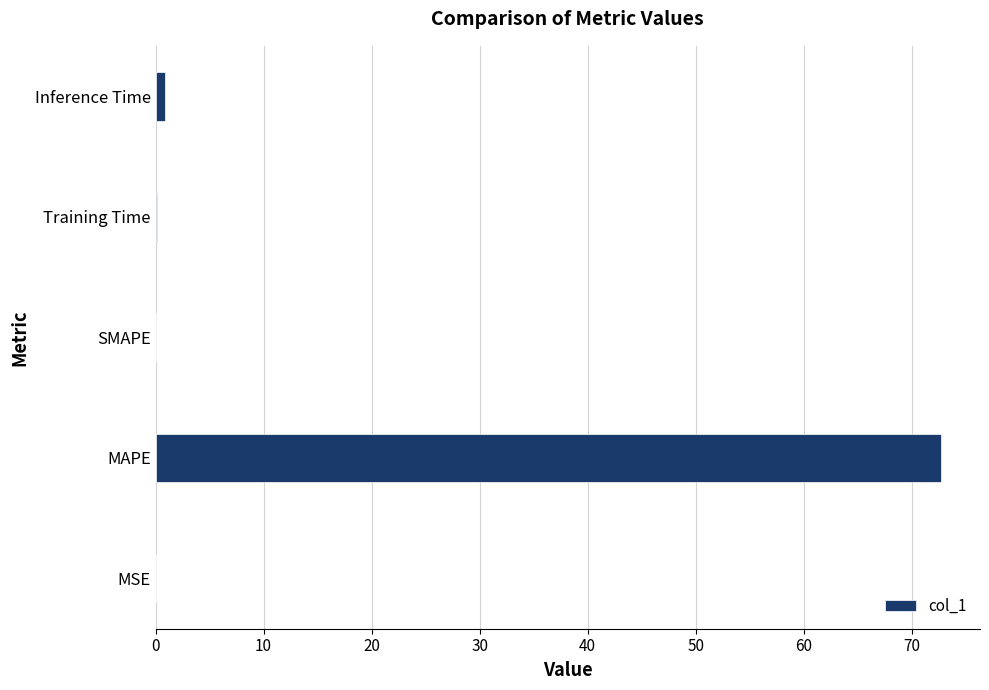

Which has a higher value, MAPE or Inference Time?

MAPE